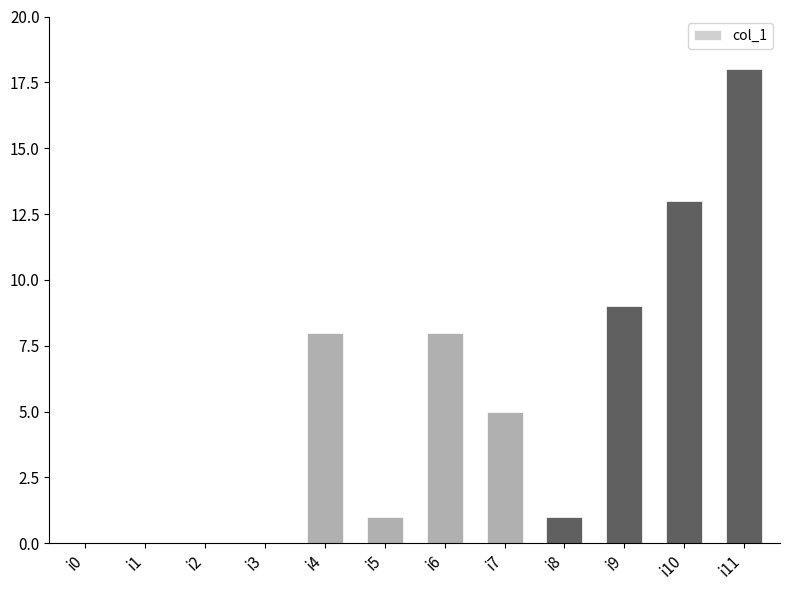

Reading right to left, extract all data points from this chart.

18	13	9	1	5	8	1	8	0	0	0	0